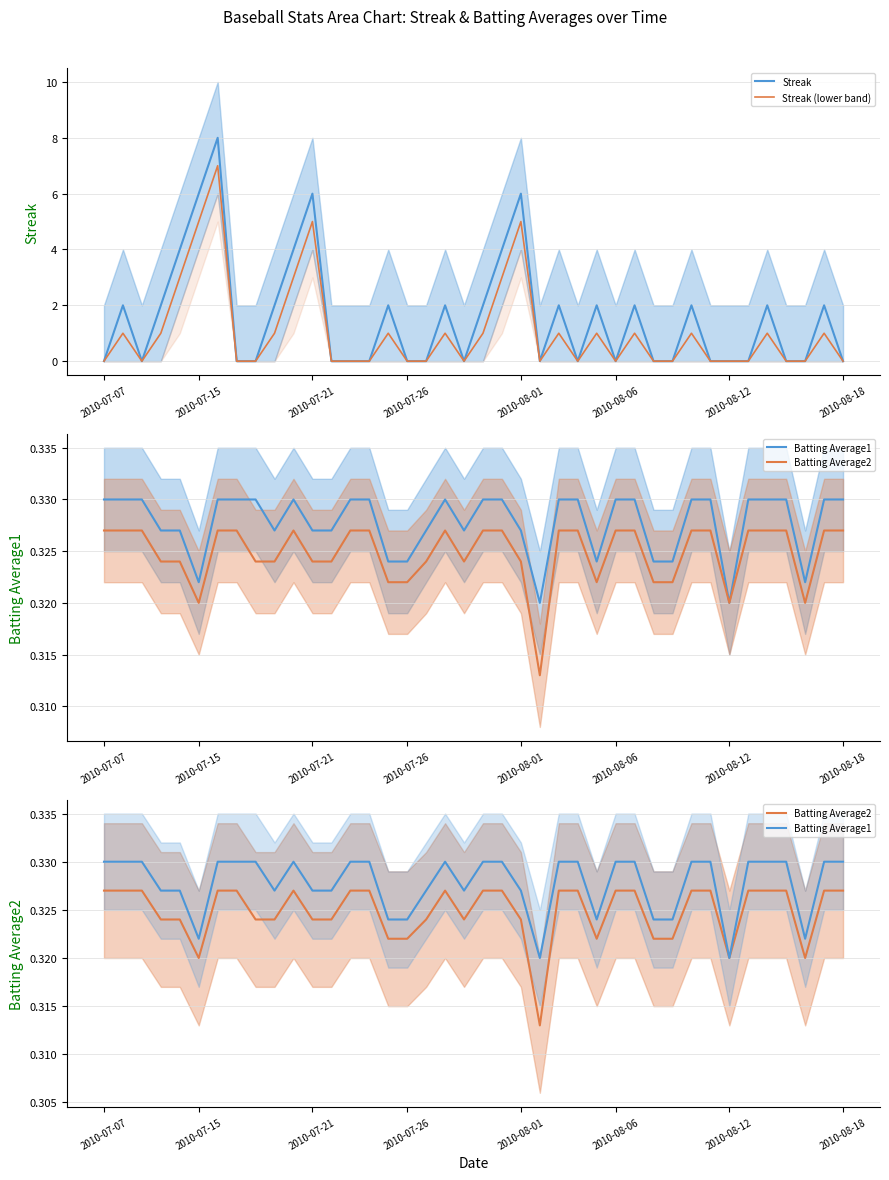

What is the value of the Batting Average2 point at the 27th from the left?

0.3